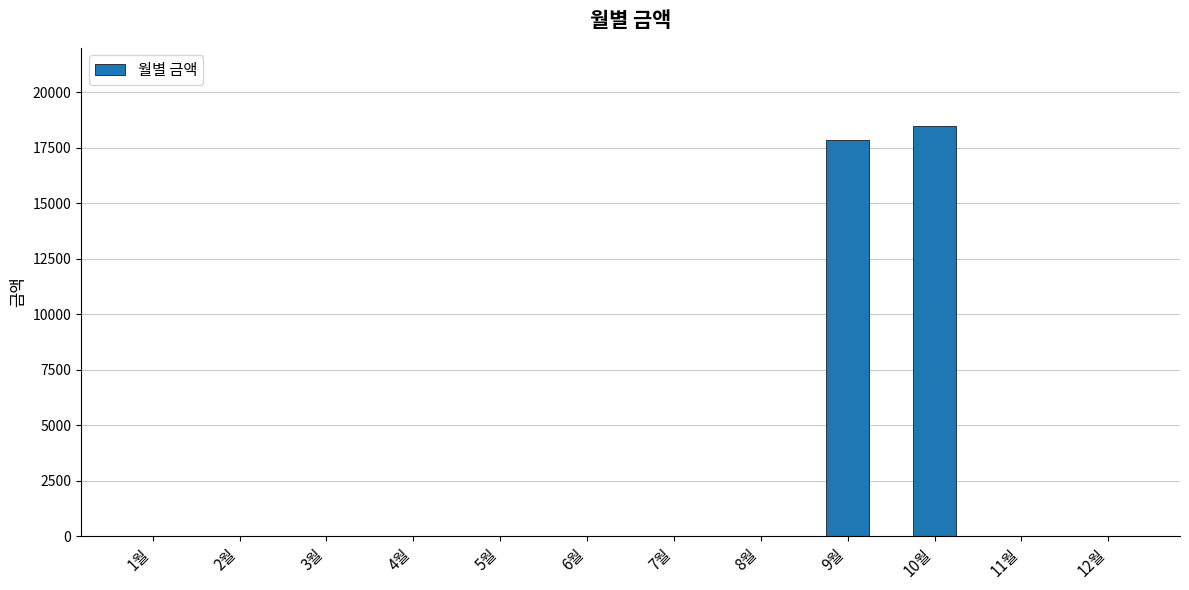

Count the number of categories in the chart.

12